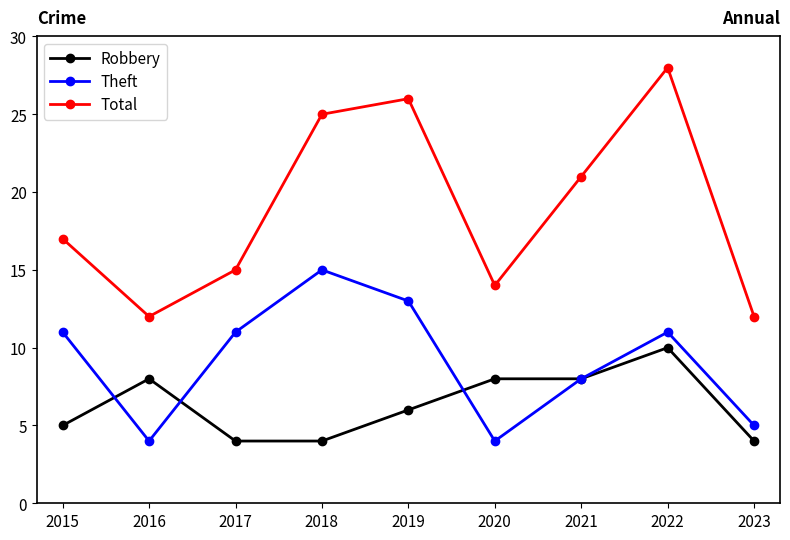

Which series has the largest range (max minus min)?

Total